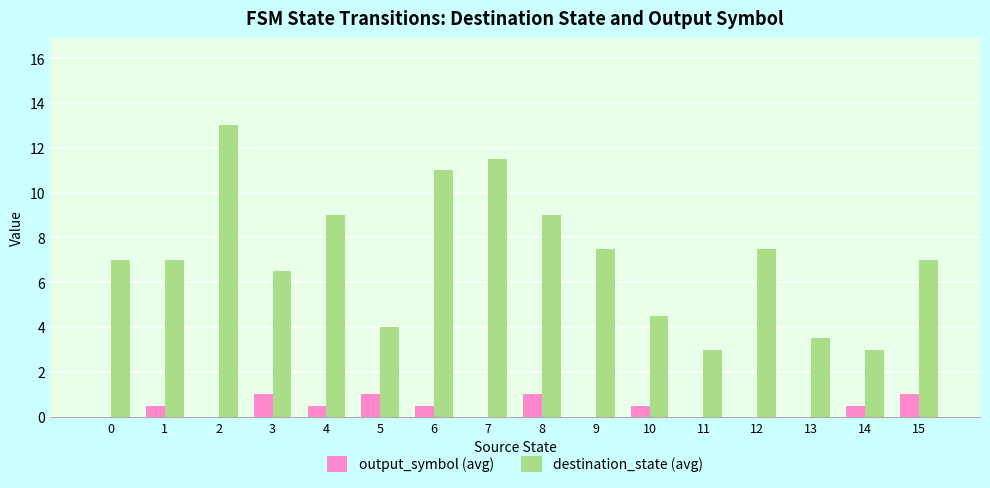

Is the value of destination_state (avg) at 4 greater than the value of output_symbol (avg) at 5?

Yes